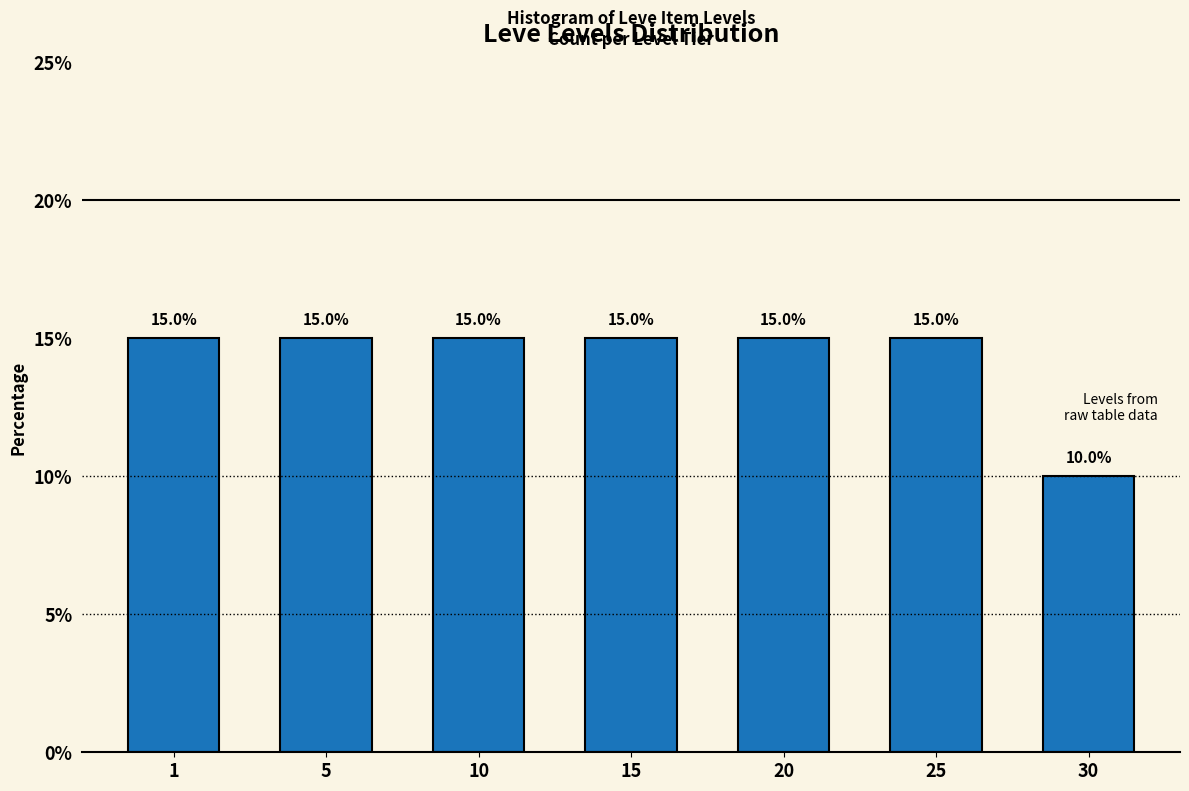

Reading left to right, extract all data points from this chart.

15	15	15	15	15	15	10